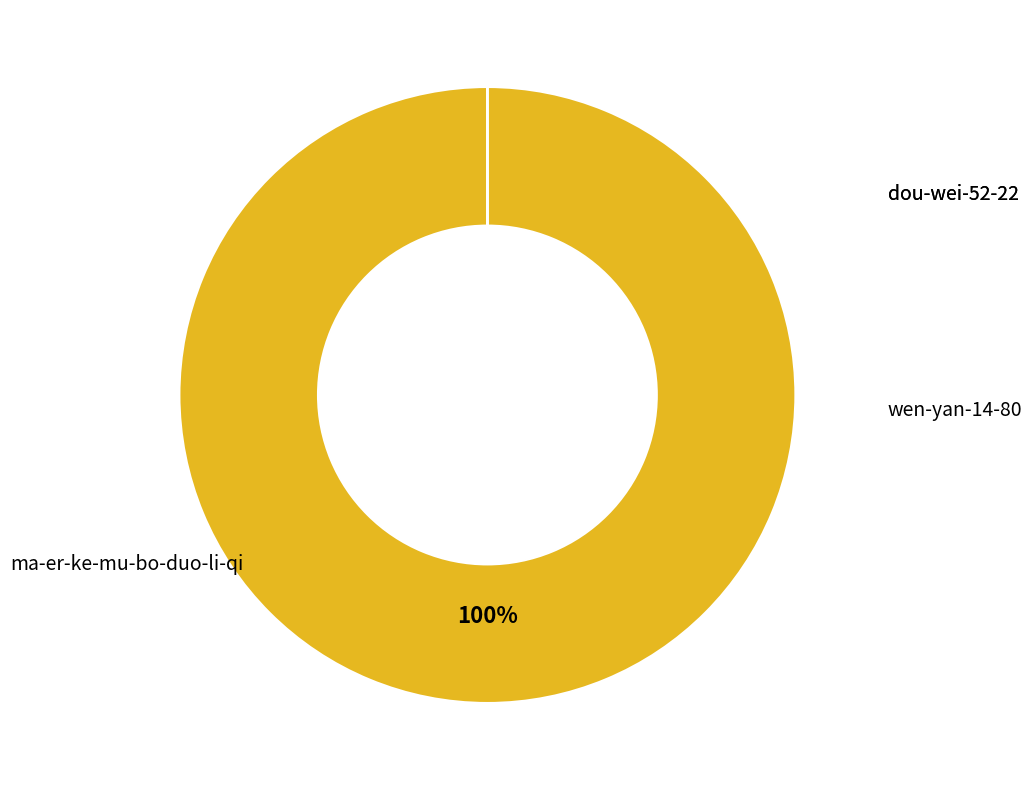

To the nearest percent, what is the difference between the largest and smallest slice percentages?

100%